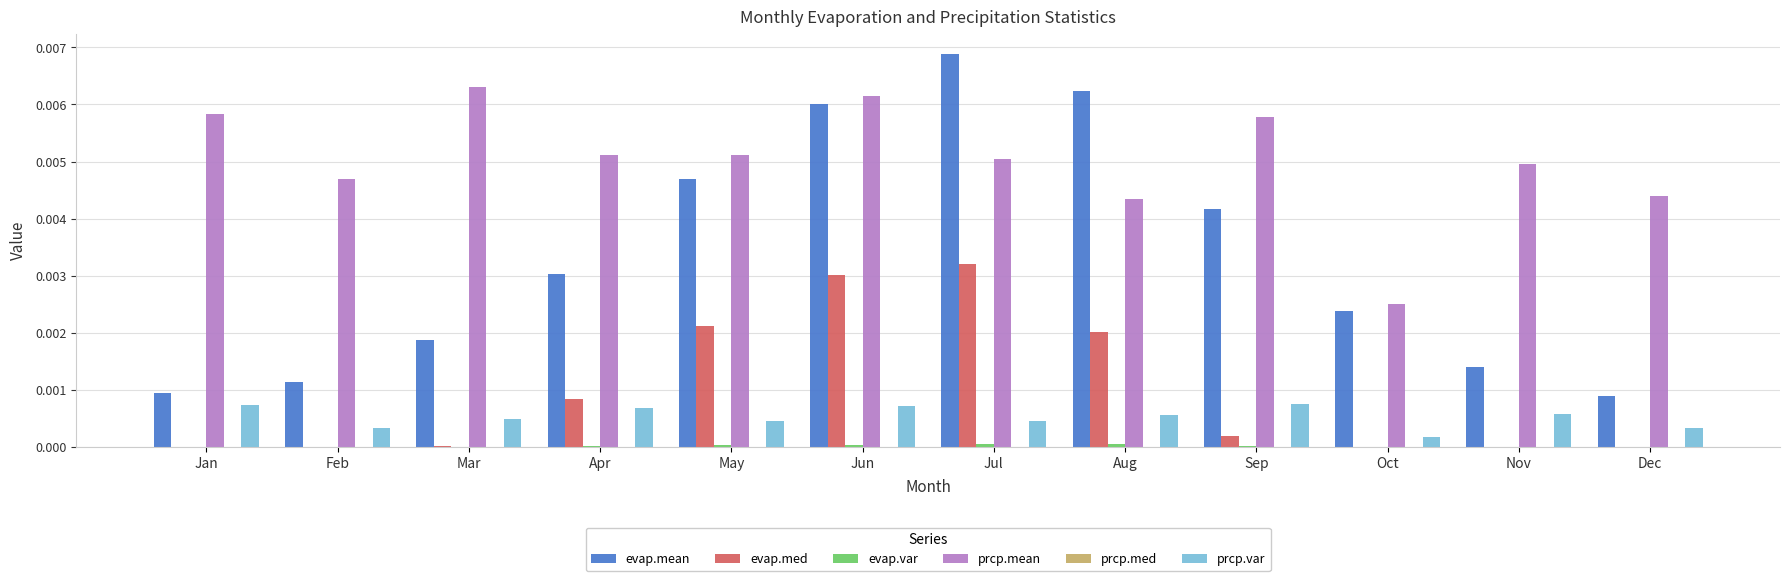

Are the bars grouped side by side (vs. stacked)?

Yes